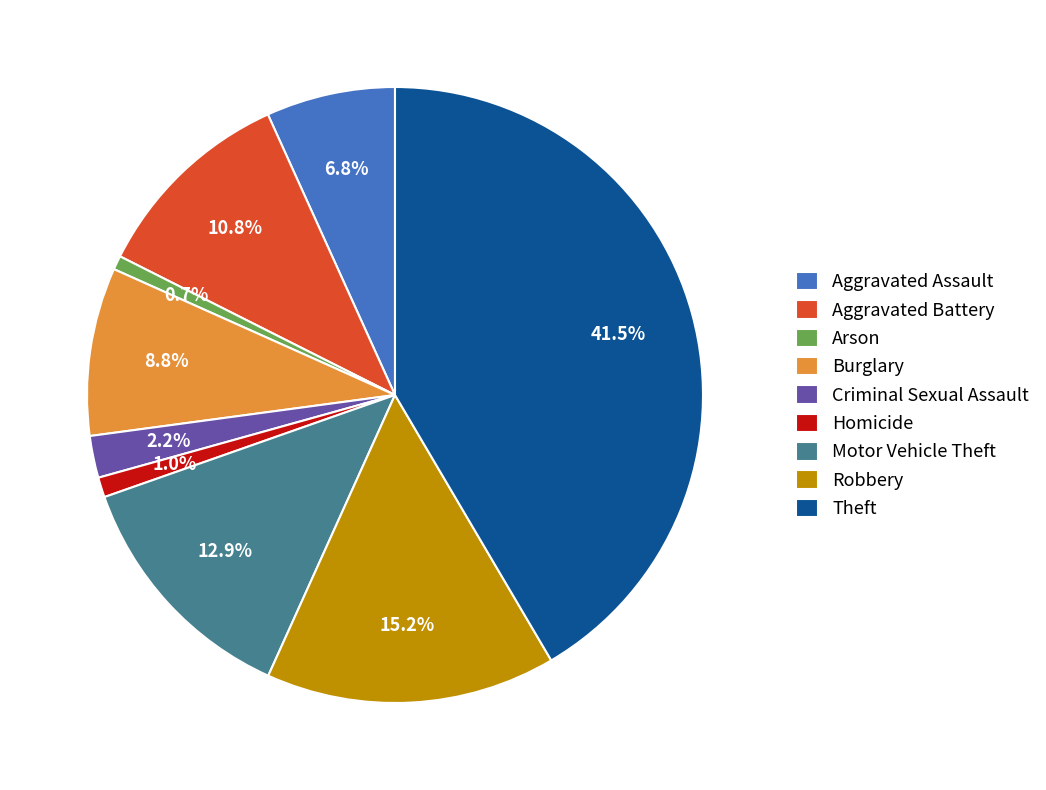

What percentage is the Aggravated Assault slice, to the nearest percent?

7%